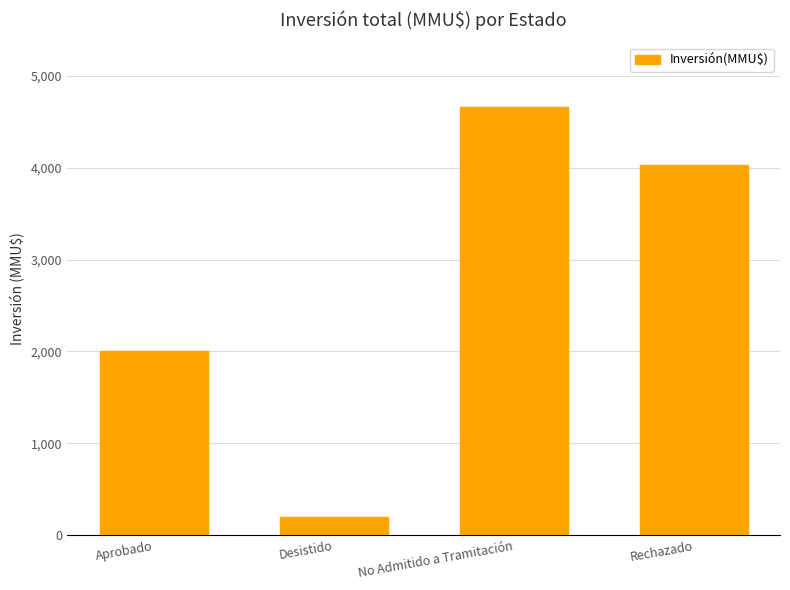

The value at Aprobado is 3450. True or false?

False